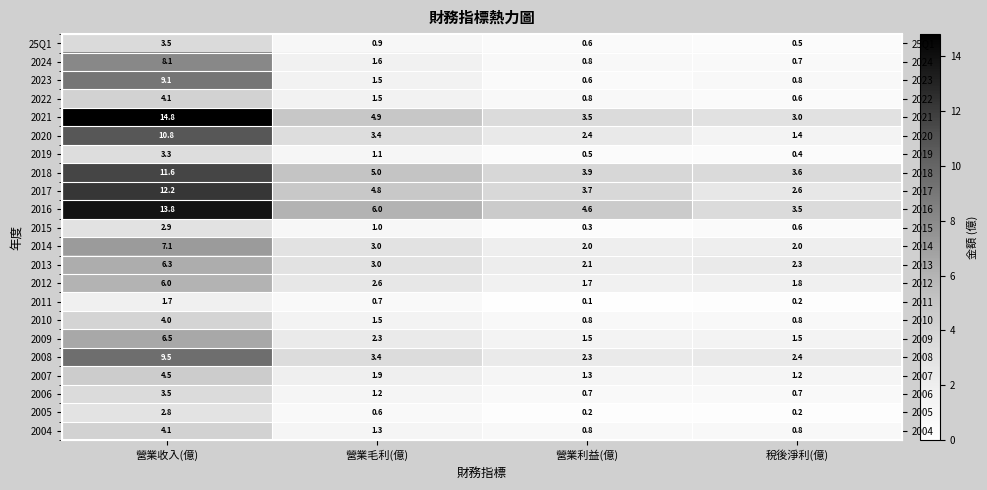

At 稅後淨利(億), list the series in order from smallest to largest.

2005, 2011, 2019, 25Q1, 2022, 2015, 2006, 2024, 2010, 2023, 2004, 2007, 2020, 2009, 2012, 2014, 2013, 2008, 2017, 2021, 2016, 2018